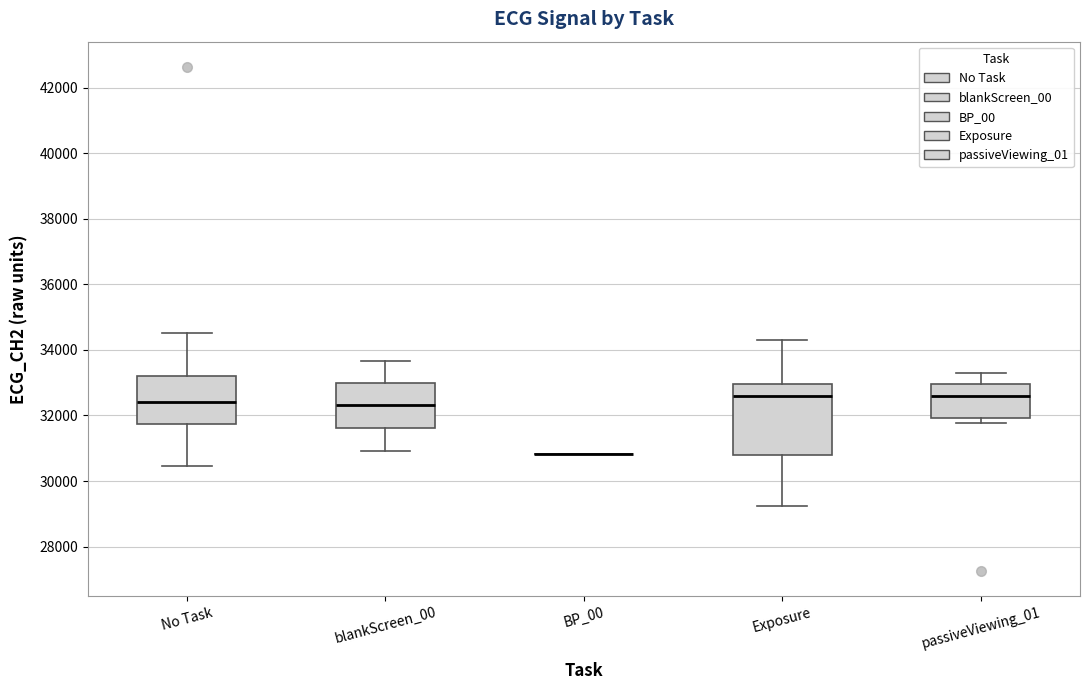

Reading left to right, read every box against the y-axis: the position of its median line, the range the box covers, and the ends of its whiskers. The values are not printed on the chart, so give them approximately, as read against the axis.

No Task: median 32400, box 31800 to 33200, whiskers 30400 to 34600
blankScreen_00: median 32400, box 31600 to 33000, whiskers 31000 to 33600
BP_00: box collapsed to a line at 30800, whiskers 30800 to 30800
Exposure: median 32600, box 30800 to 33000, whiskers 29200 to 34400
passiveViewing_01: median 32600, box 32000 to 33000, whiskers 31800 to 33200